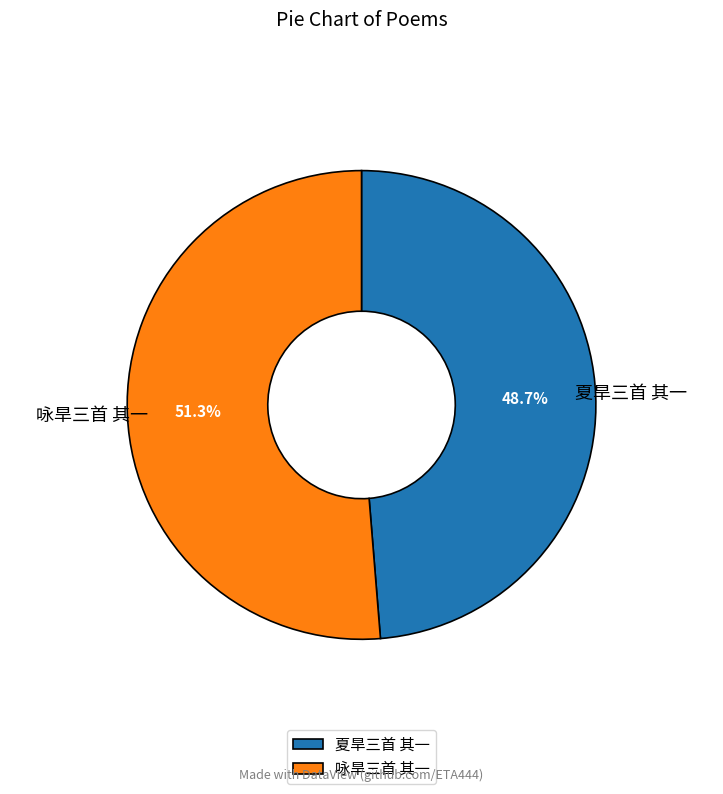

What is the total percentage of 夏旱三首 其一 and 咏旱三首 其一?

100.0%